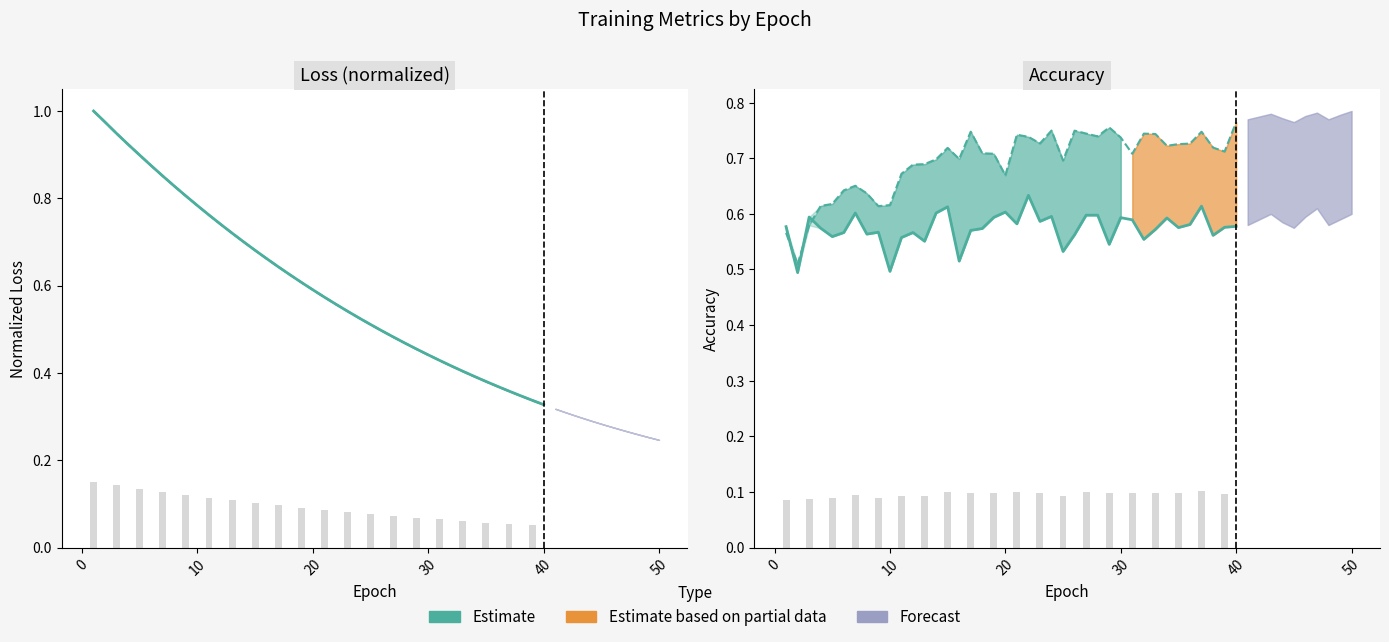

What is the minimum value for test_loss?

0.3